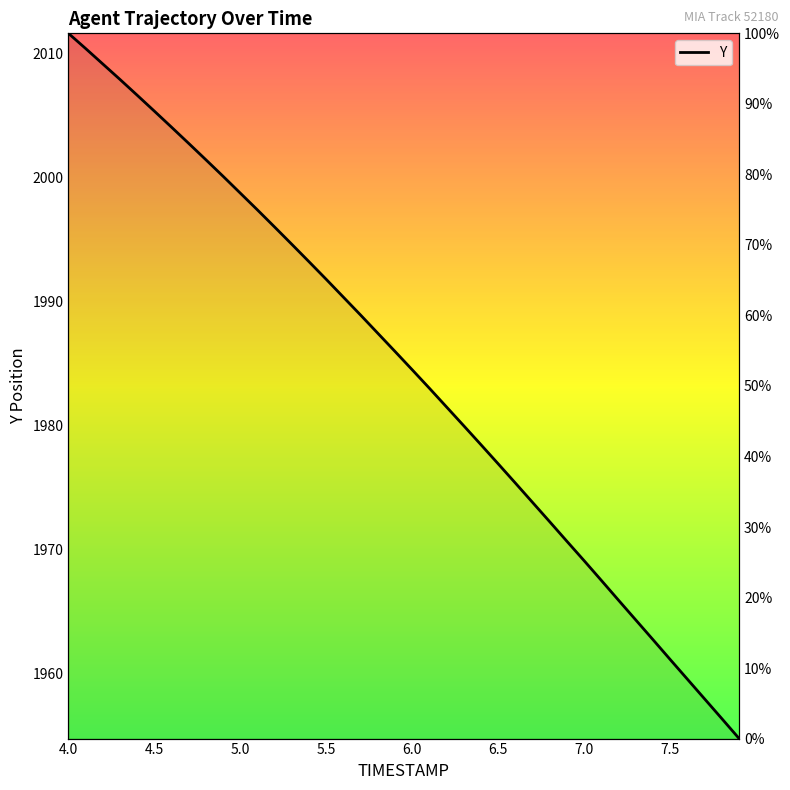

Rank the categories by value from highest to lowest.

4.0, 4.1, 4.2, 4.3, 4.4, 4.5, 4.6, 4.7, 4.8, 4.9, 5.0, 5.1, 5.2, 5.3, 5.4, 5.5, 5.6, 5.7, 5.8, 5.9, 6.0, 6.1, 6.2, 6.3, 6.4, 6.5, 6.6, 6.7, 6.8, 6.9, 7.0, 7.1, 7.2, 7.3, 7.4, 7.5, 7.6, 7.7, 7.8, 7.9